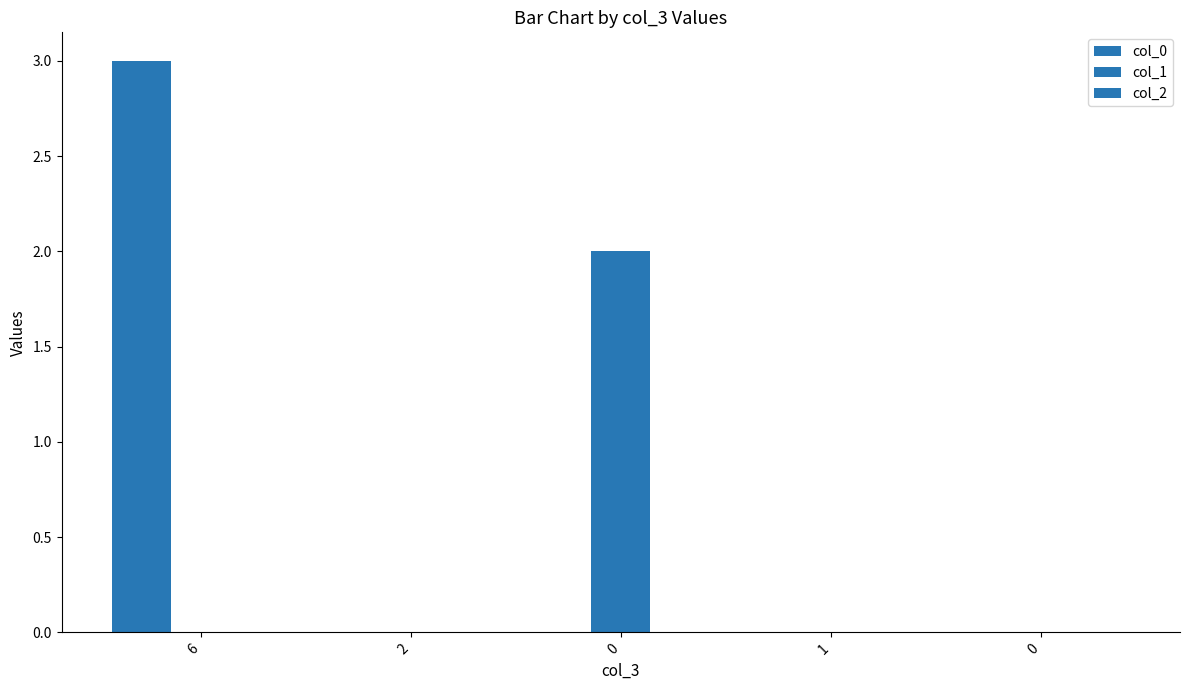

Rank the series at 1 from lowest to highest value.

col_0, col_1, col_2